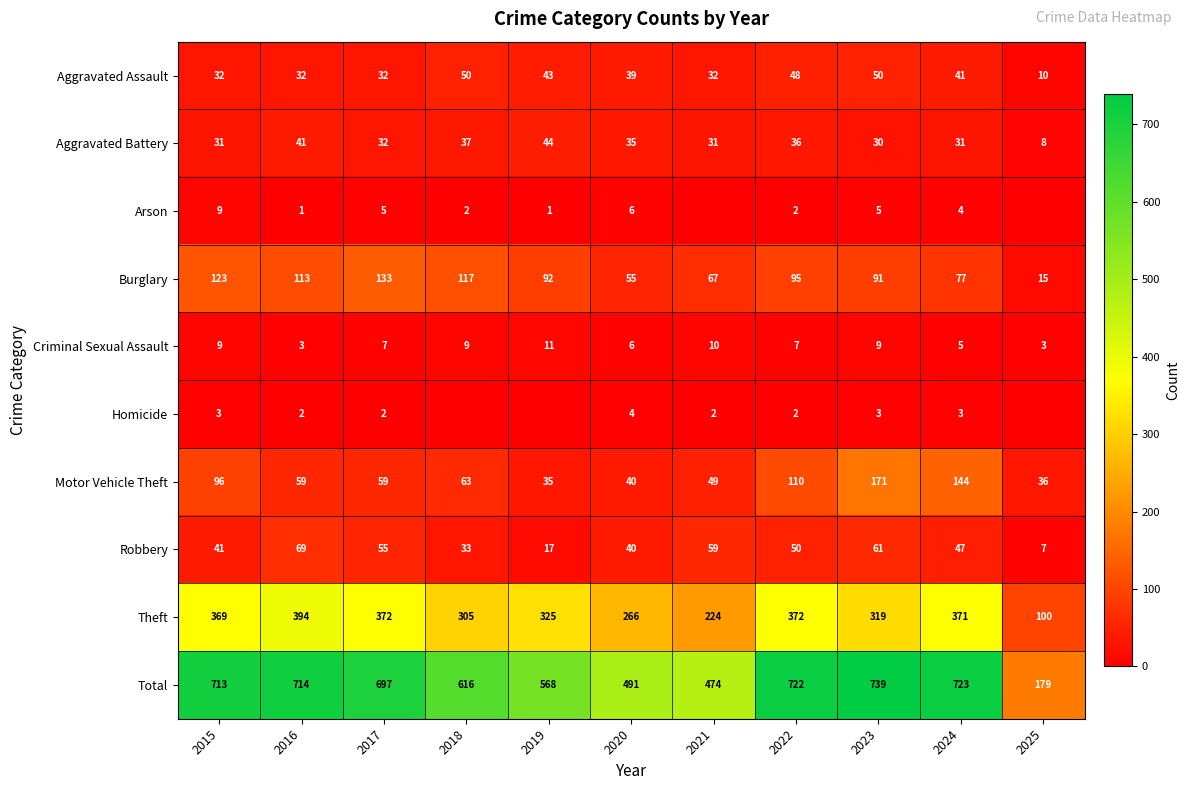

What is the maximum value shown in the chart?

739